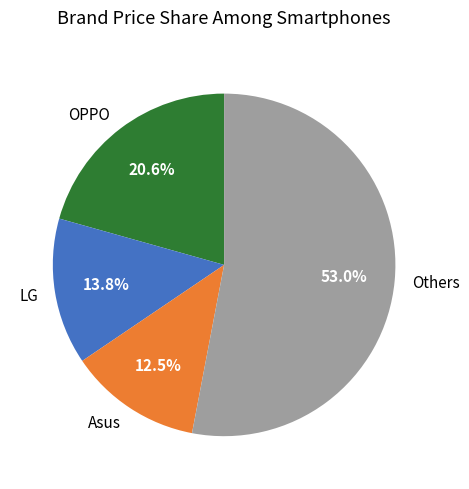

To the nearest percent, what is the average slice percentage?

25%